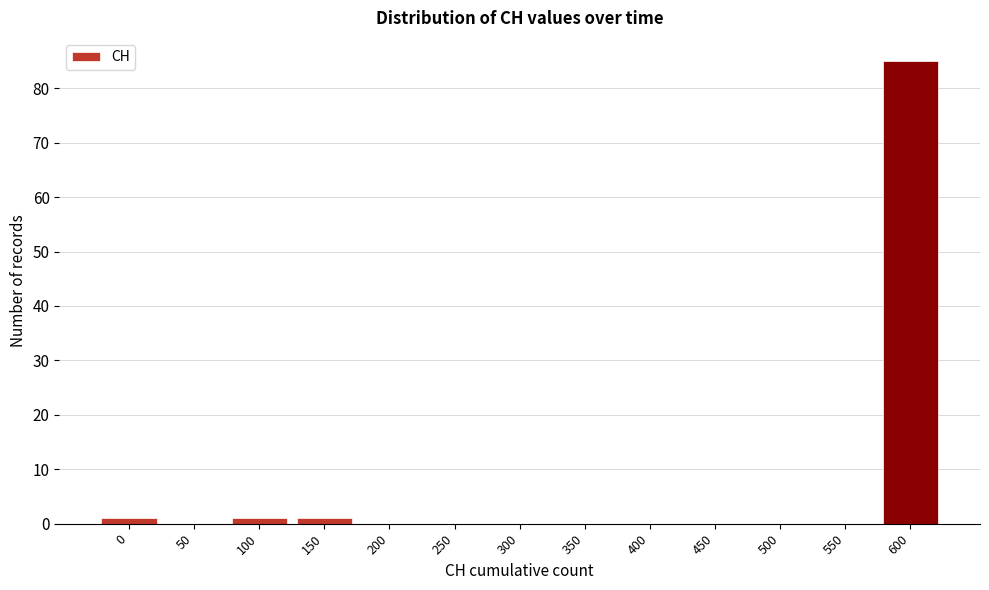

Reading right to left, what are all the values shown in this chart?

600=85	550=0	500=0	450=0	400=0	350=0	300=0	250=0	200=0	150=1	100=1	50=0	0=1